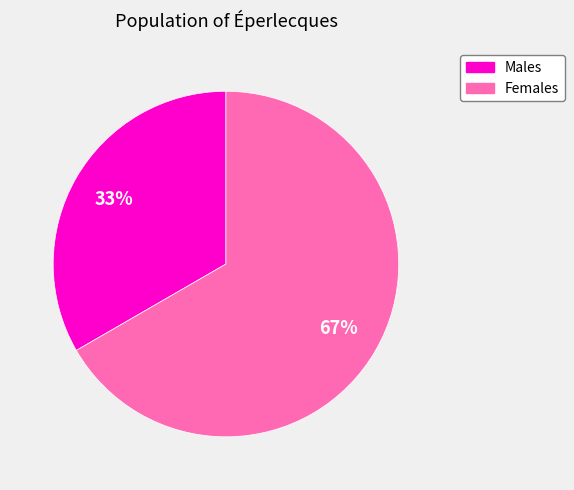

To the nearest percent, what is the average slice percentage?

50%